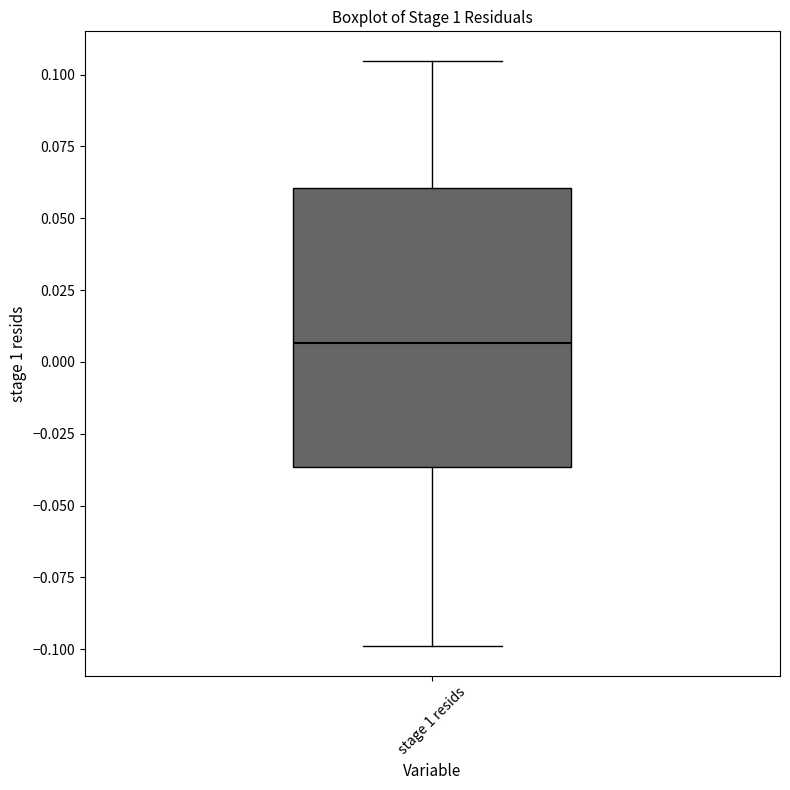

Read this box plot against the y-axis: the position of the median line, the range covered by the box, and the ends of both whiskers. The values are not printed on the chart, so give them approximately, as read against the axis.

median 0.005, box -0.035 to 0.060, whiskers -0.100 to 0.105